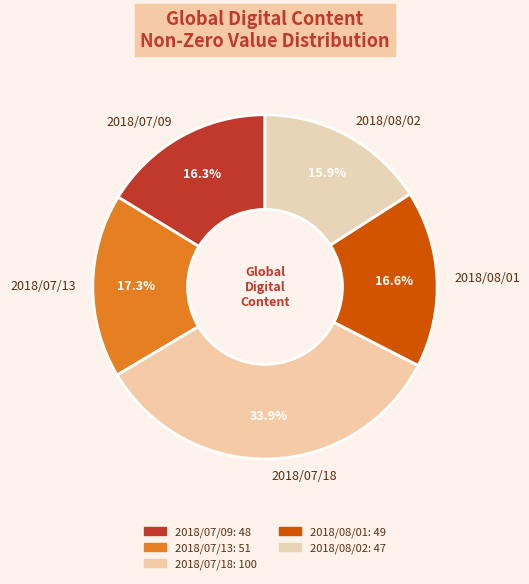

Count the number of slices in the pie.

5